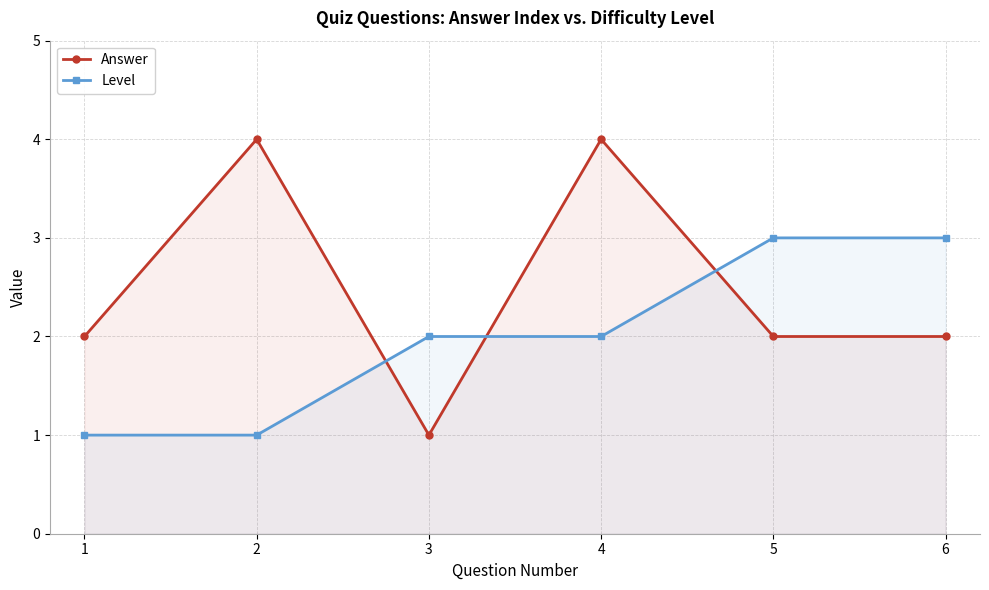

Rank the categories by Level value from highest to lowest.

5, 6, 3, 4, 1, 2